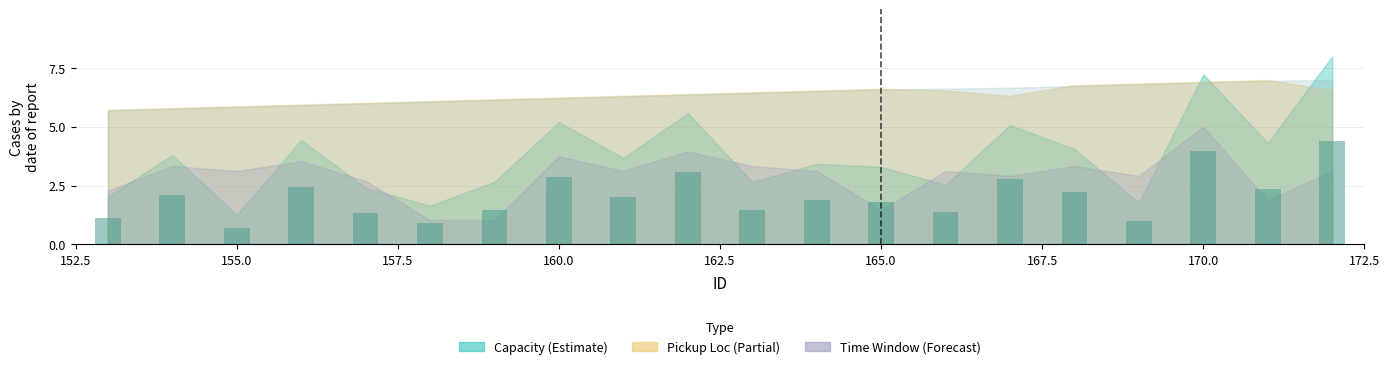

What is the value of the 20th bar from the left?

4.4